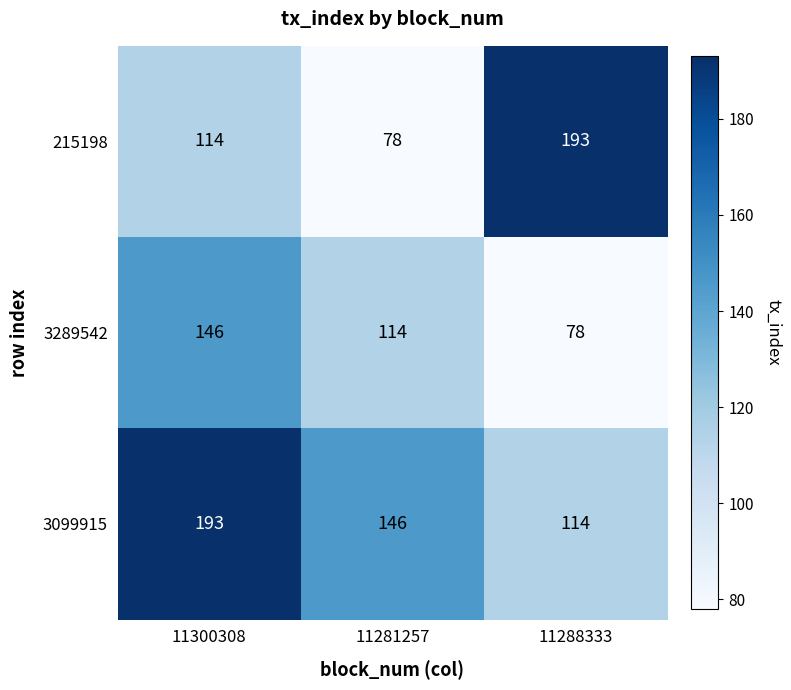

Rank the series at 11300308 from lowest to highest value.

215198, 3289542, 3099915